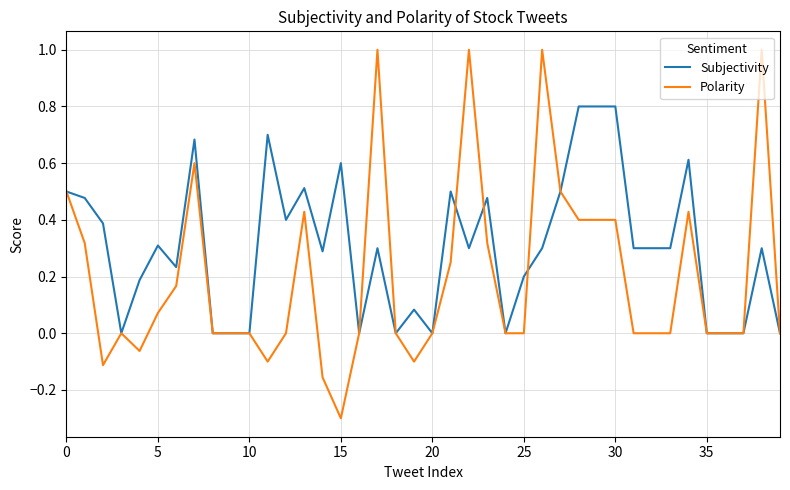

Rank the series by their maximum value, from lowest to highest.

Subjectivity, Polarity